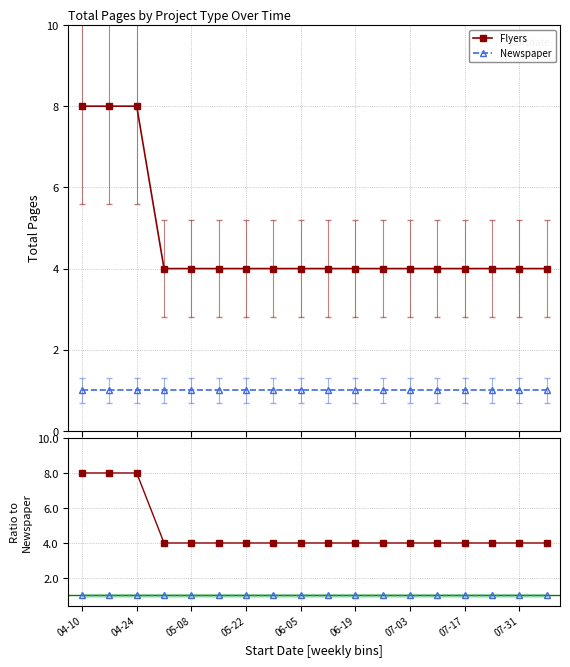

True or false: Newspaper has a value of 1 at 17.

True